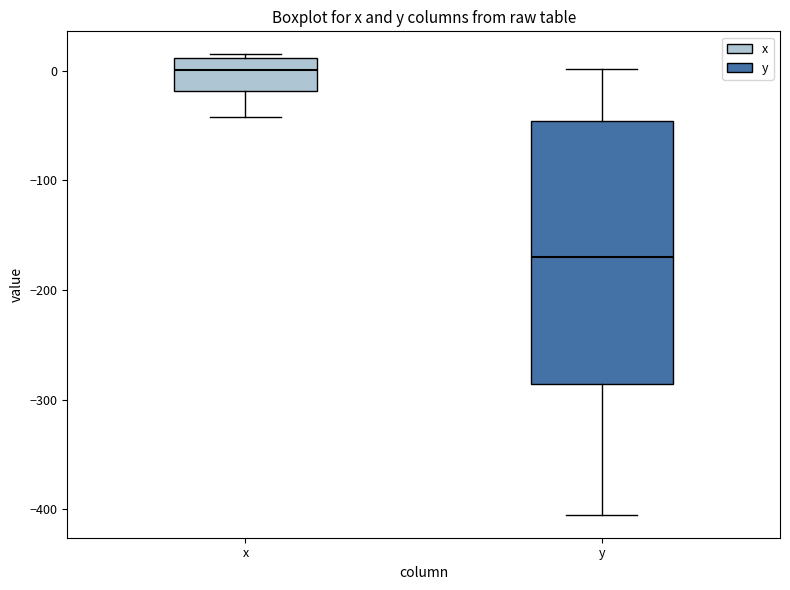

Which box's median line is the highest?

x